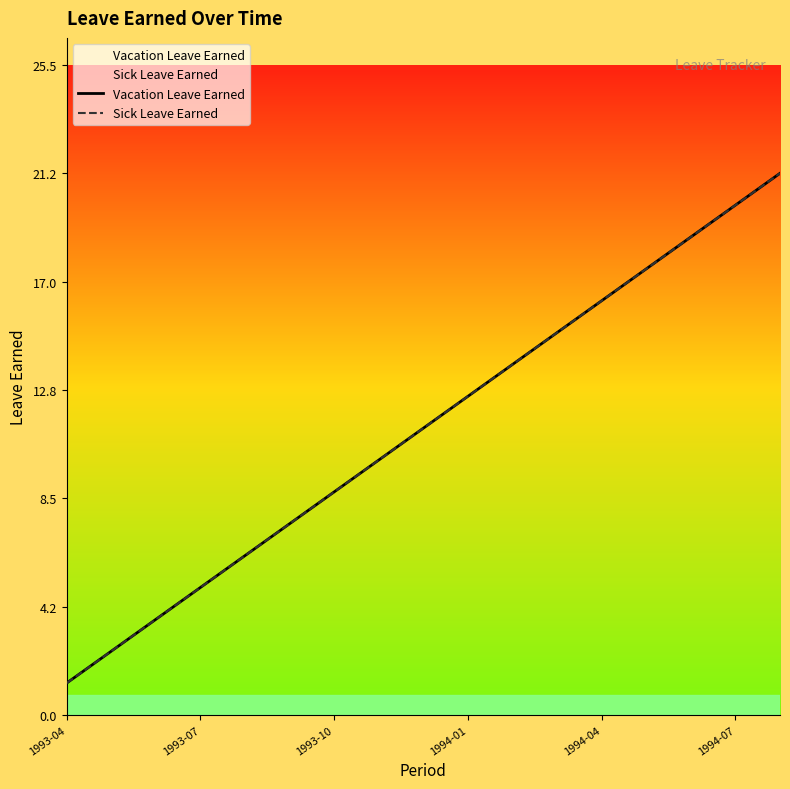

Between 1994-07 and 8, which series saw the biggest shift?

Vacation Leave Earned